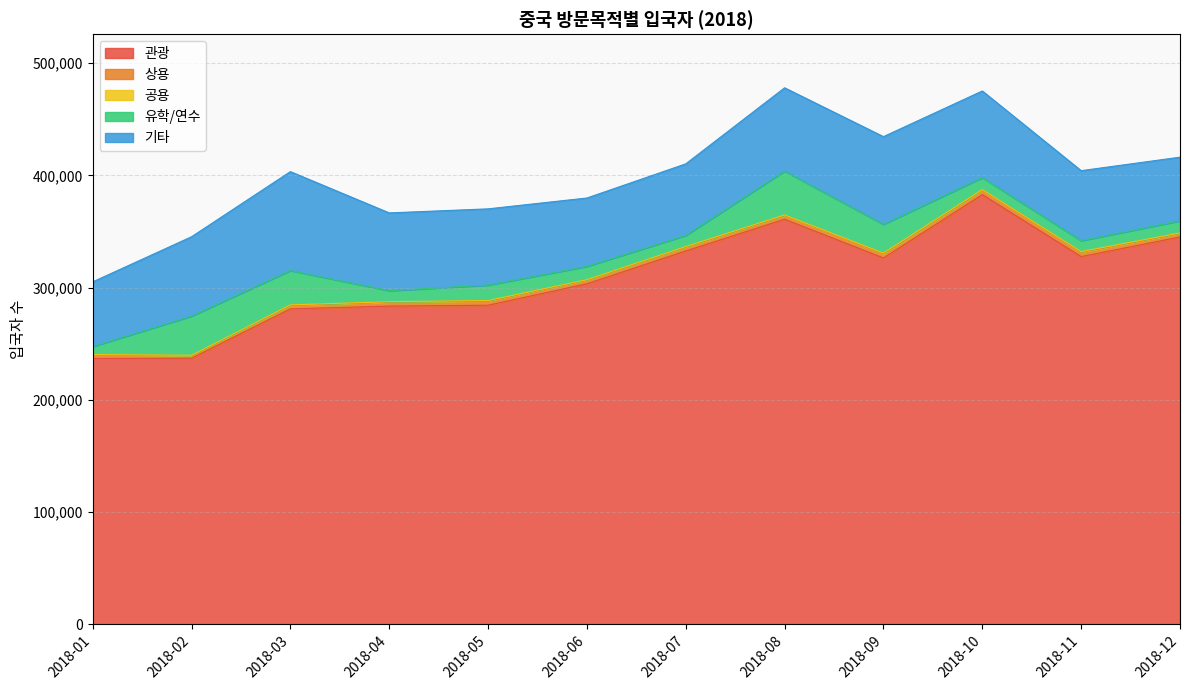

Which series has the largest range (max minus min)?

관광